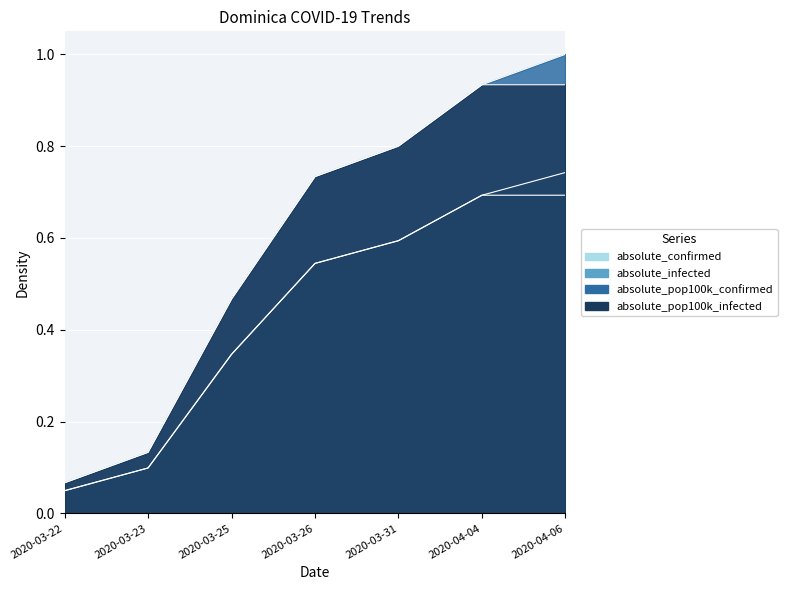

Which series has the widest spread of values?

absolute_pop100k_confirmed